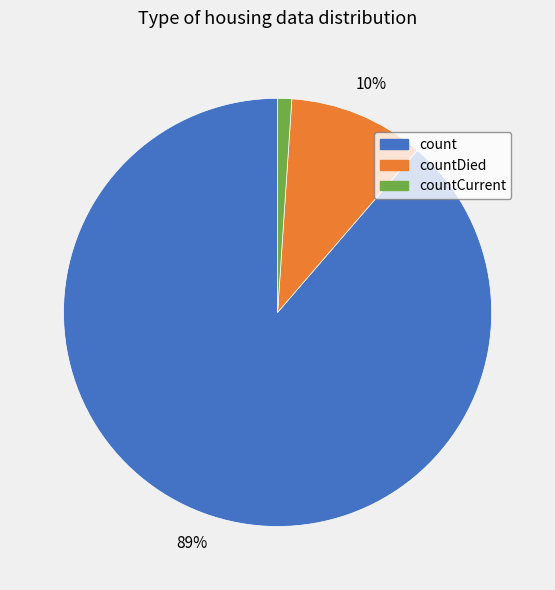

Is there any slice that represents more than half of the pie?

Yes